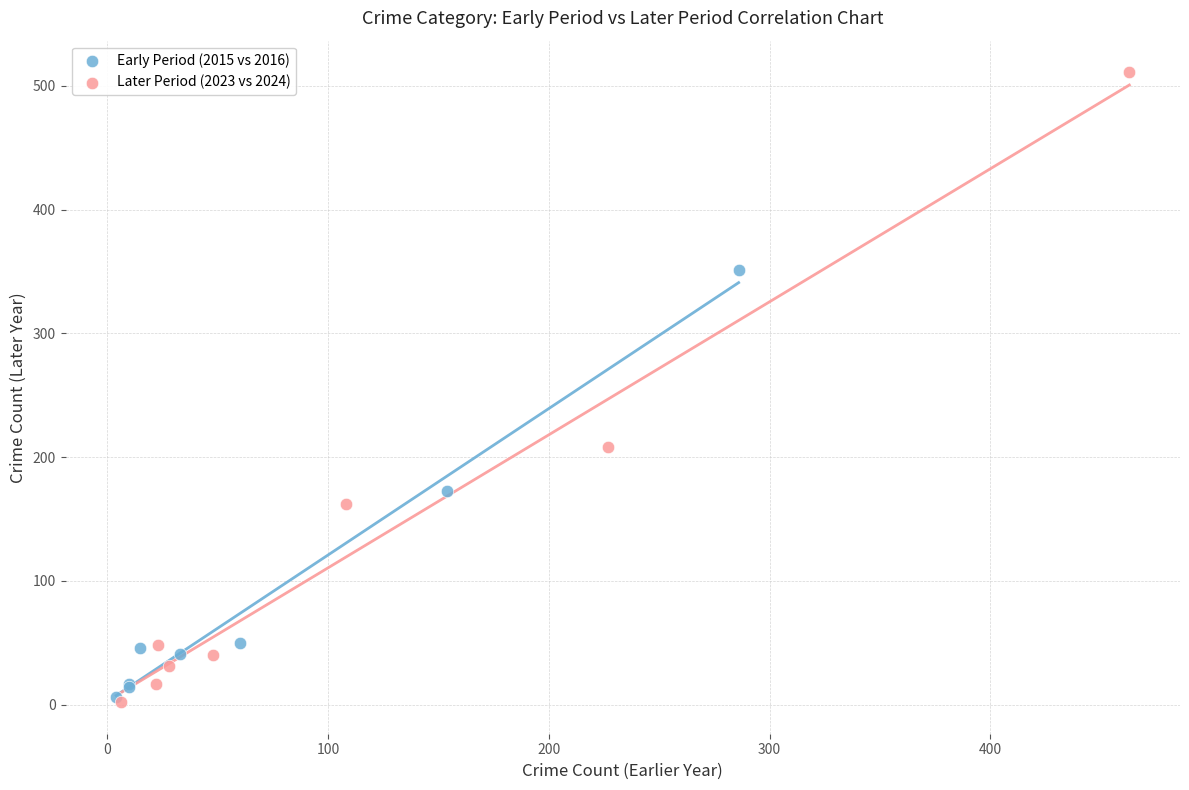

Which series reaches the maximum Y coordinate?

Later Period (2023 vs 2024)